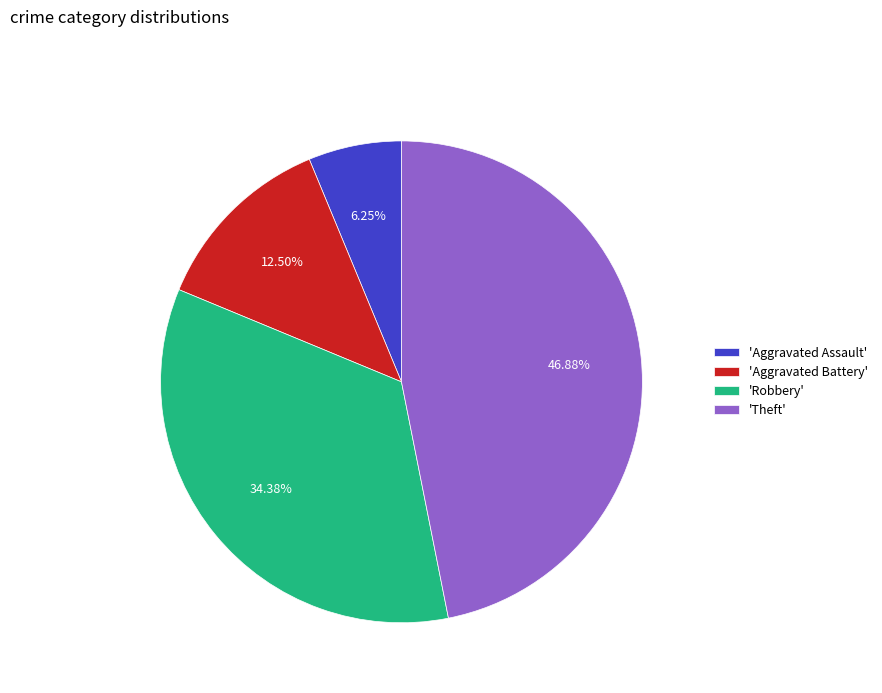

Between 'Robbery' and 'Aggravated Battery', which is larger?

'Robbery'